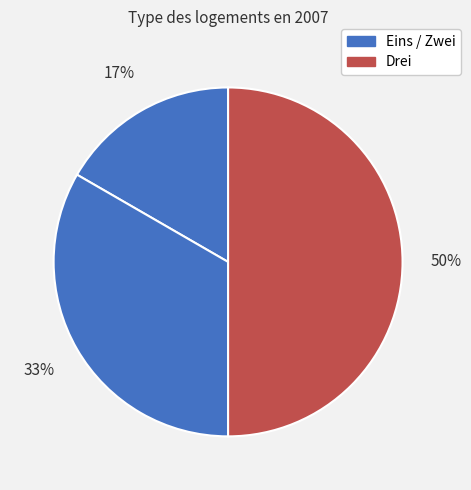

Which slice is the largest?

Drei